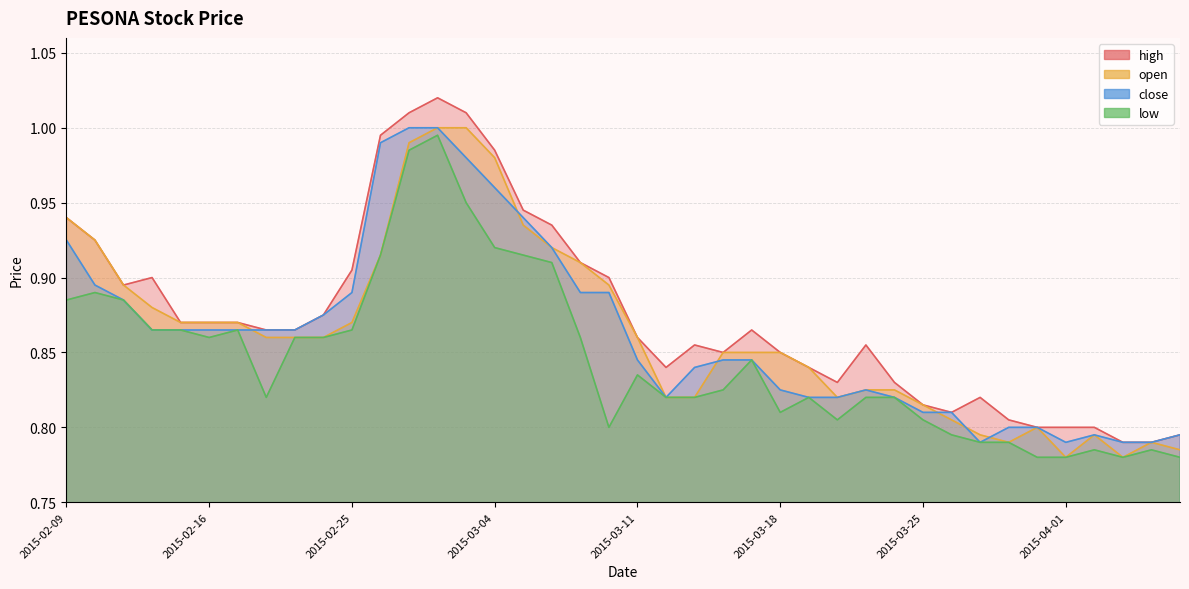

True or false: open and close intersect in this chart.

True